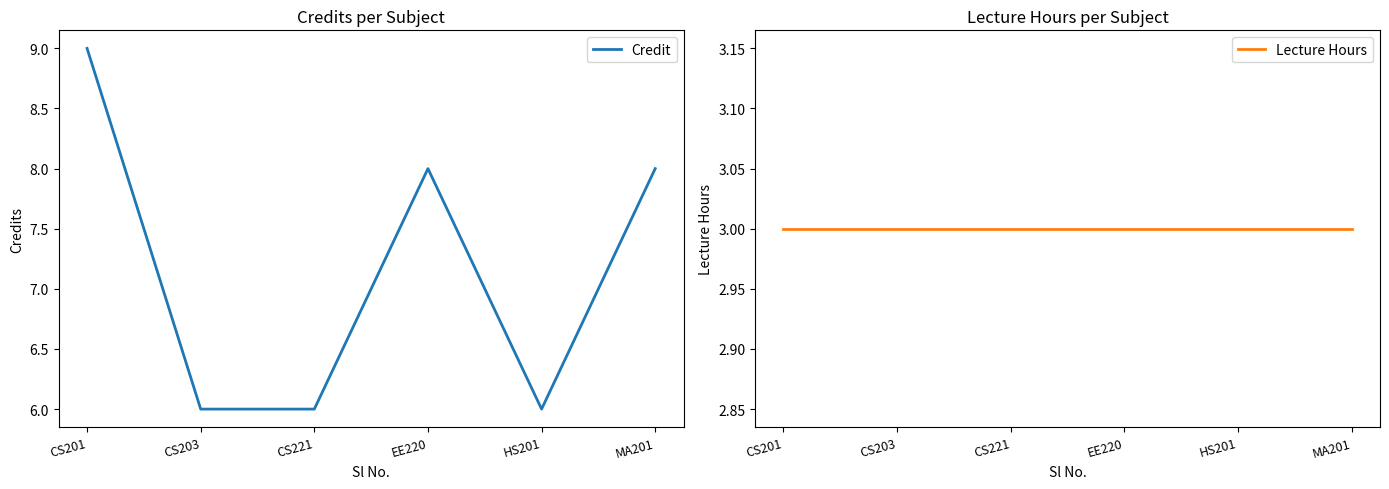

What is the sum of all Credit values?

43